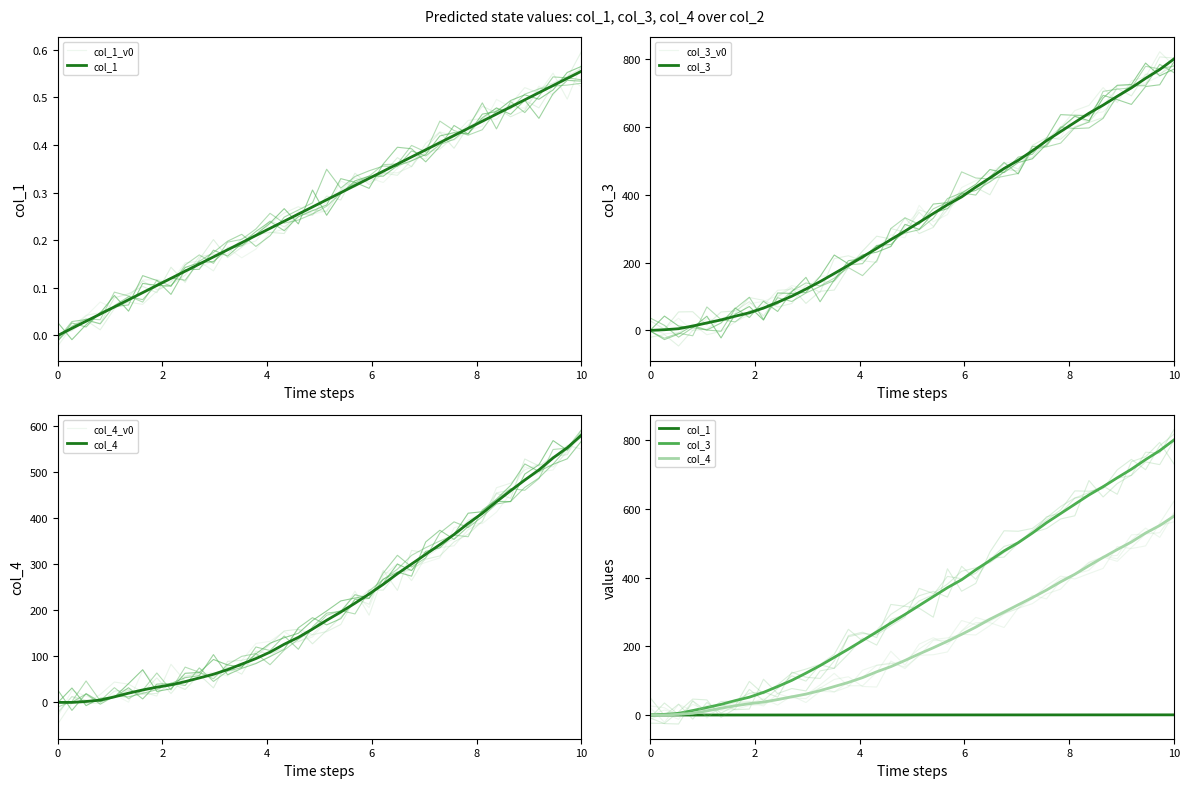

What is the sum of all col_3 values?

12664.0